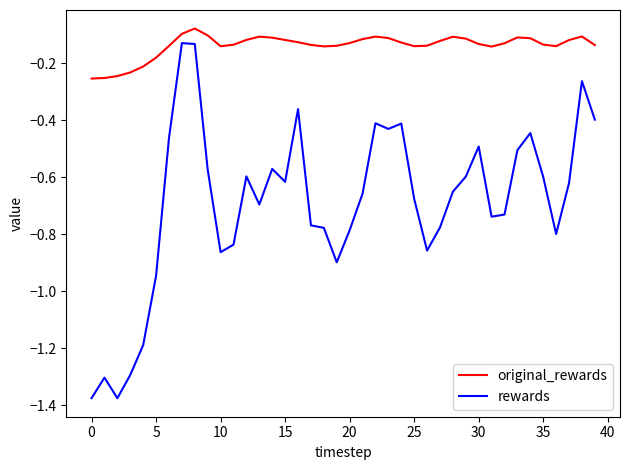

Which series has the largest range (max minus min)?

rewards